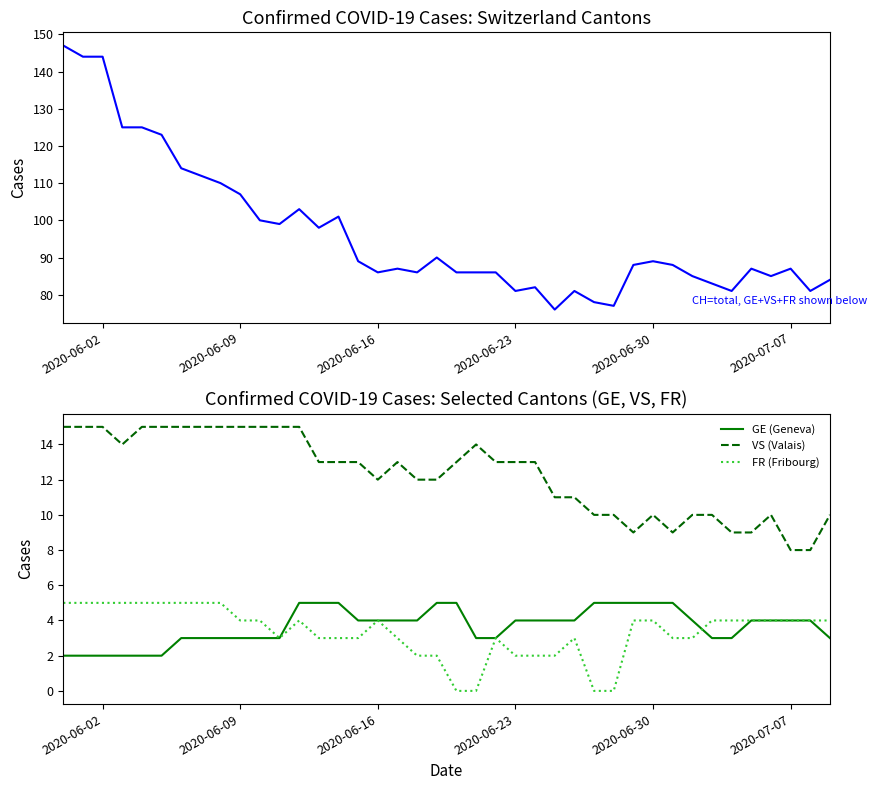

What is the value of the CH (Total Switzerland) point at the 36th from the left?

87